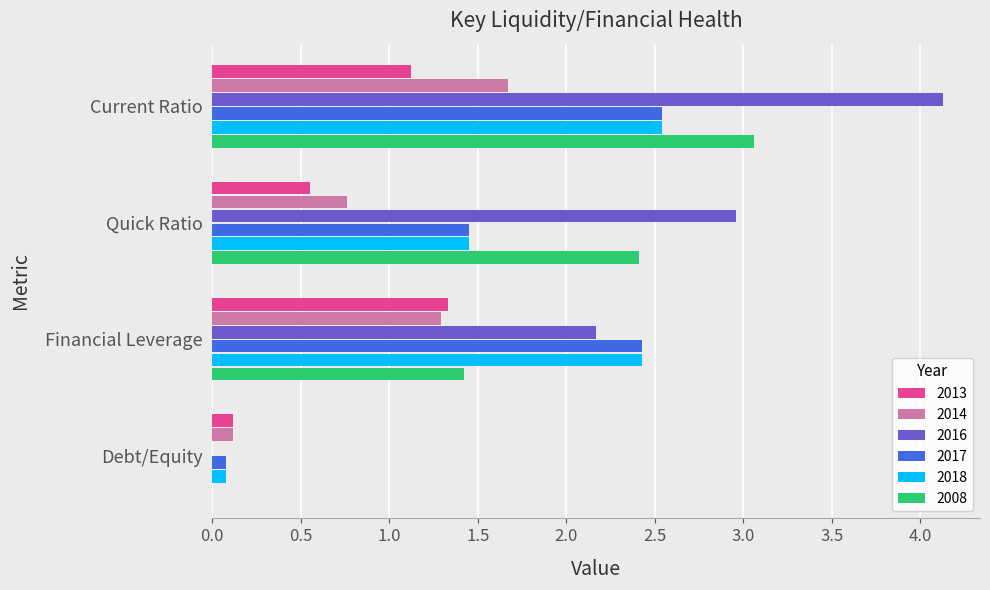

Where is 2017 nearest to the value 1?

Quick Ratio